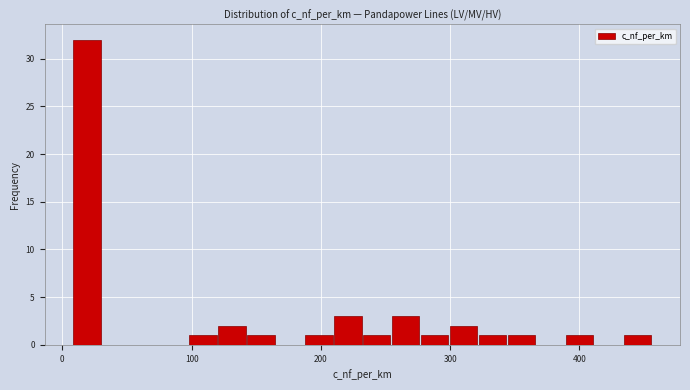

Read against the x-axis, roughly where is the centre of the tallest bar?

20